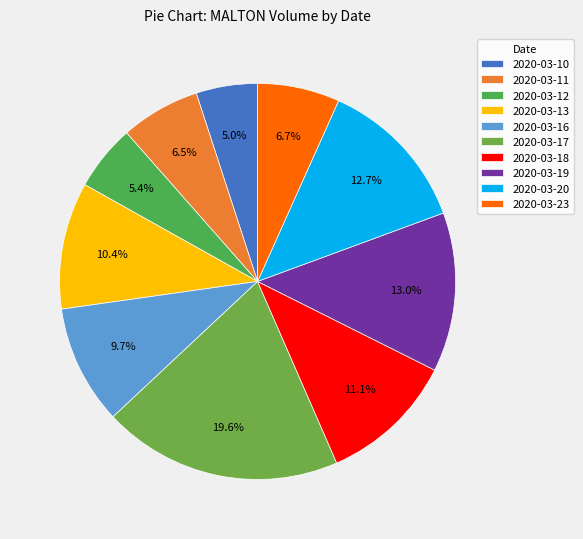

Count the number of slices in the pie.

10